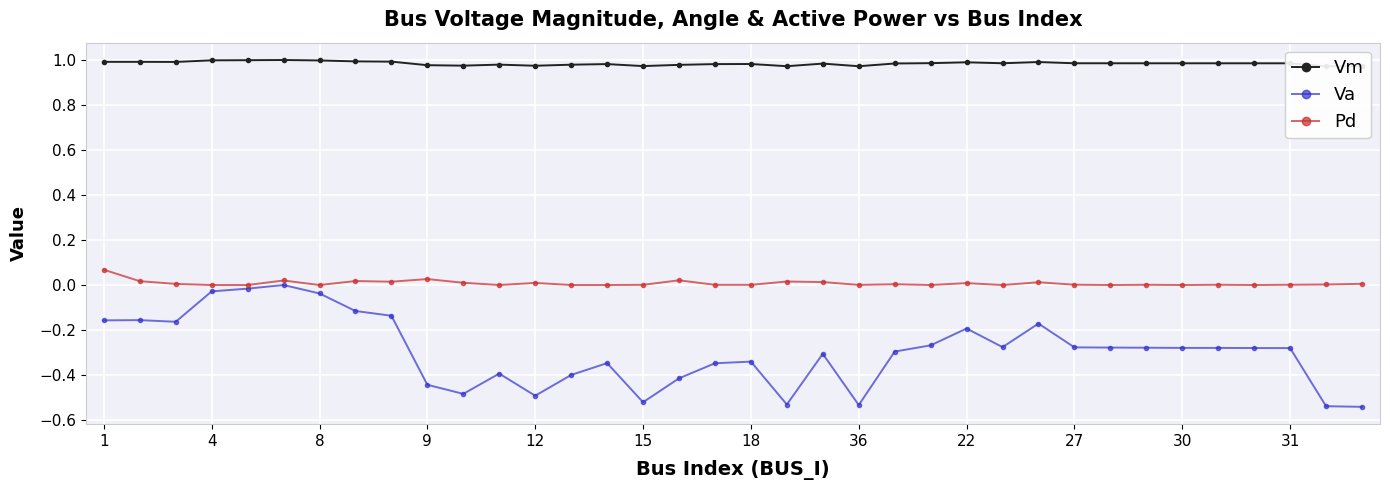

True or false: Pd has more than 2 points higher than both neighbors.

True